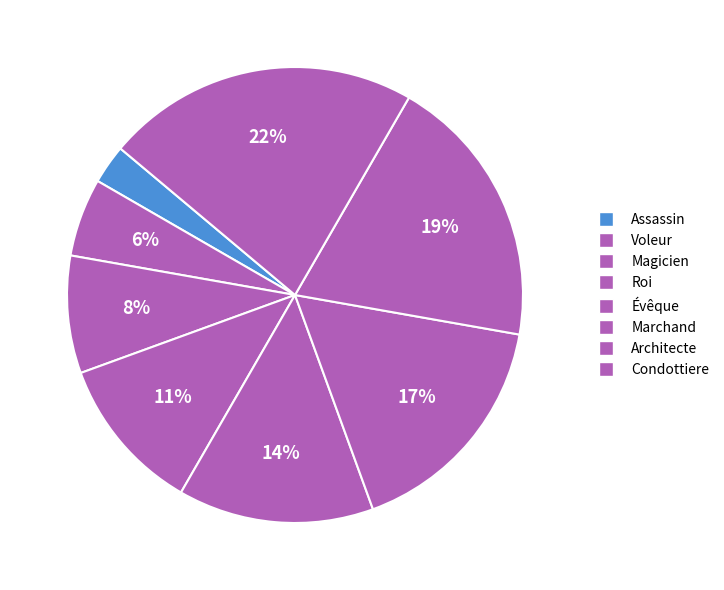

How many slices are in this pie chart?

8